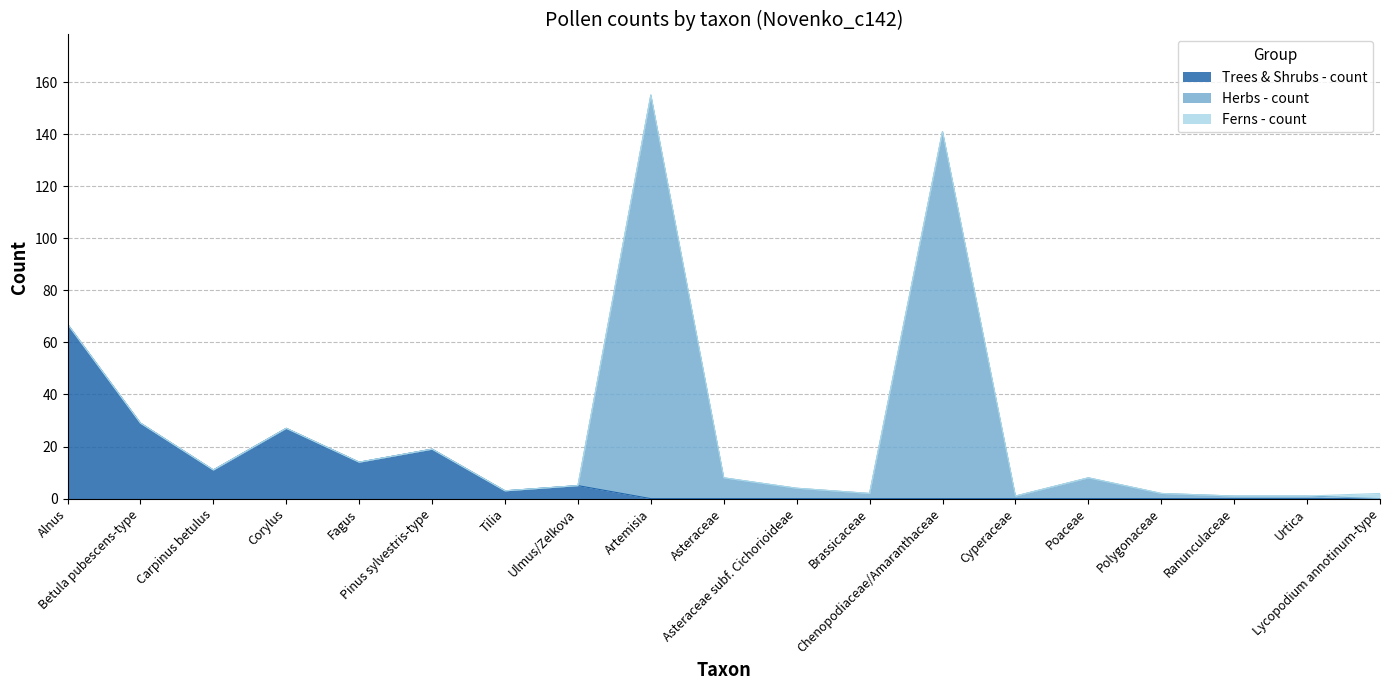

At which label is Herbs - count closest to 77?

Chenopodiaceae/Amaranthaceae